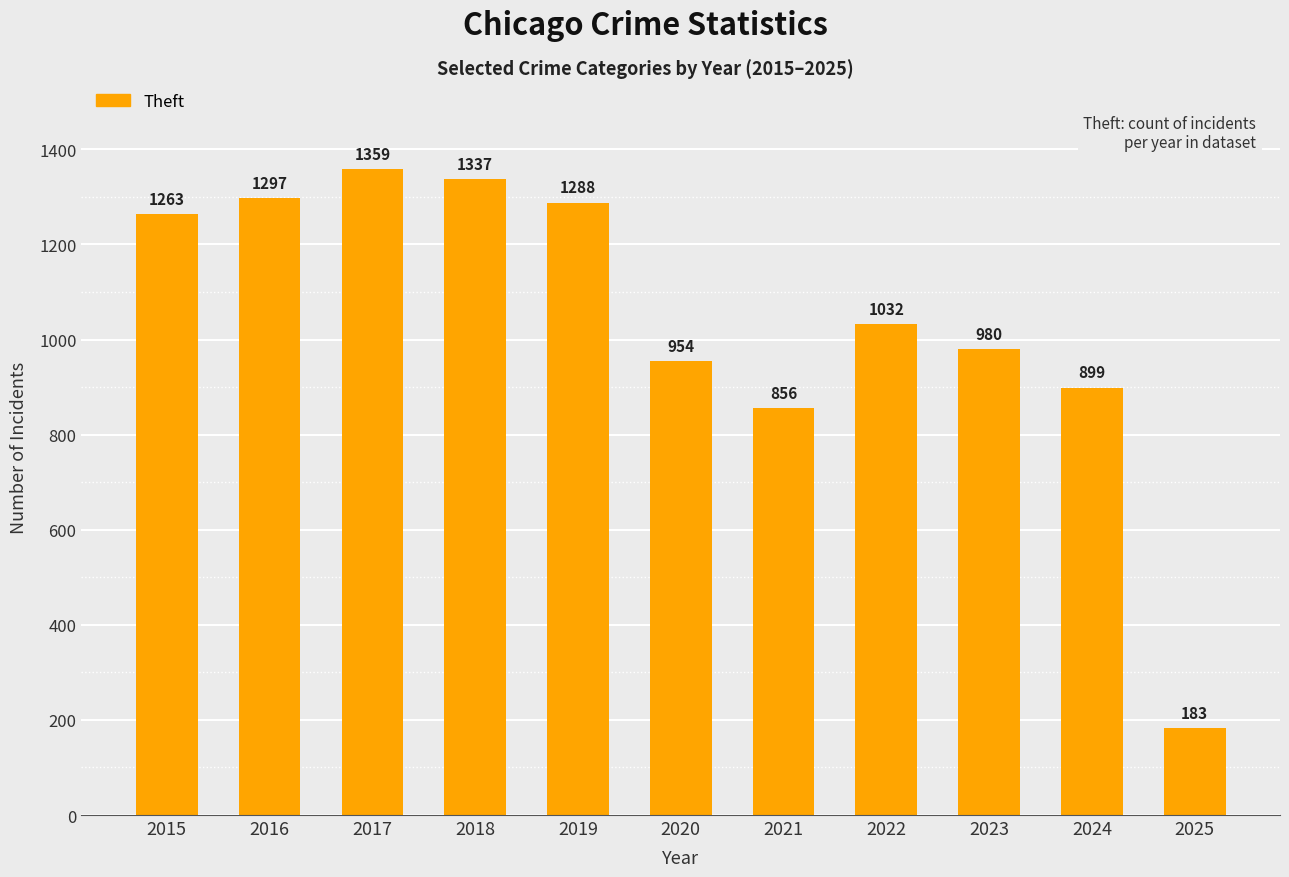

Is it true that the value at 2022 is 607?

False